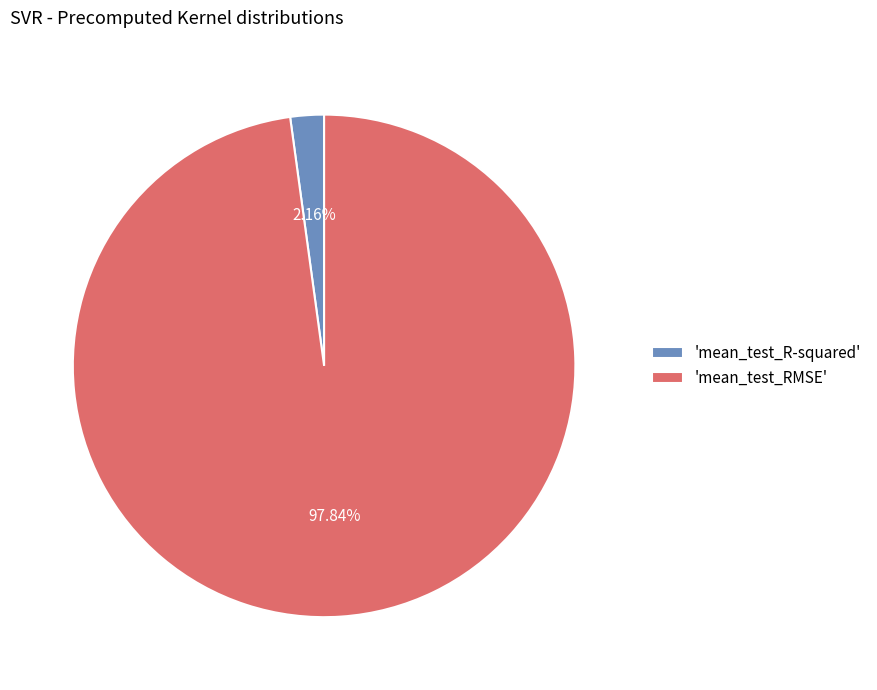

What is the smallest slice in the pie chart?

'mean_test_R-squared'